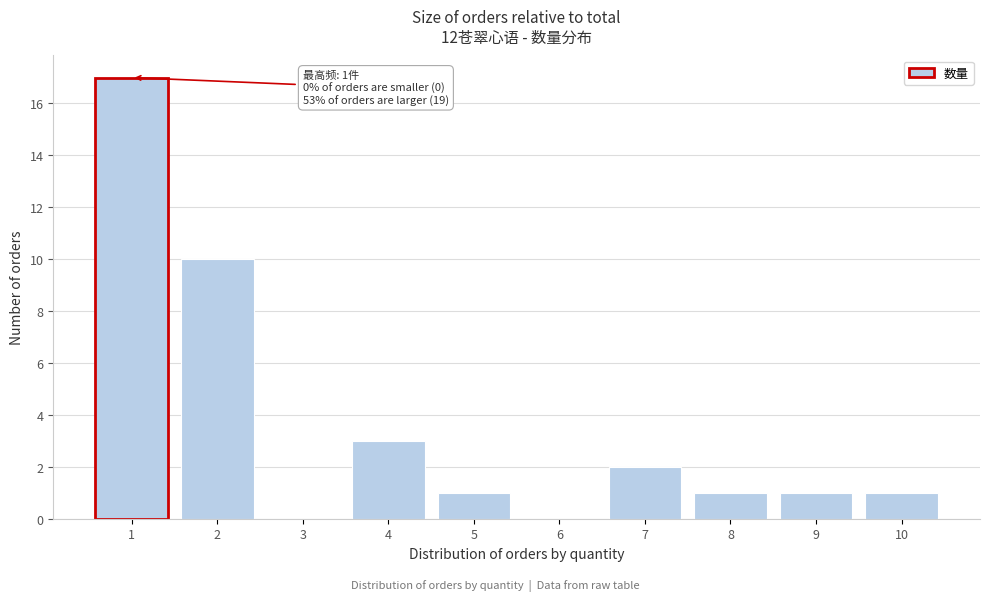

Which range on the x-axis has the tallest bar?

0.5 to 1.5